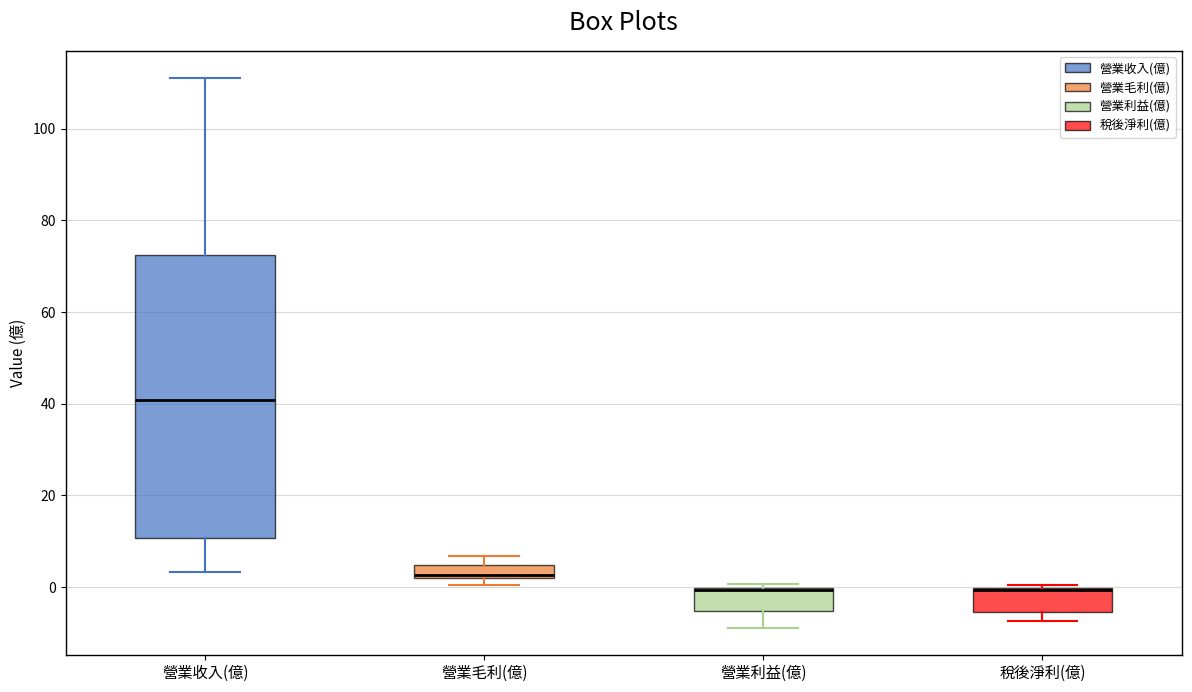

Which box is the tallest, from its lower edge to its upper edge?

營業收入(億)